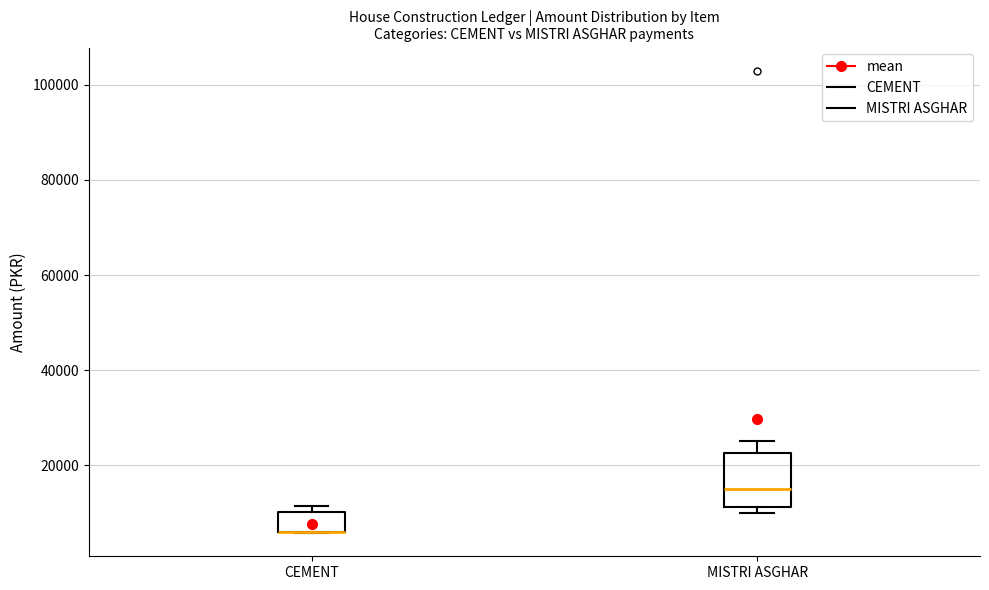

Which box is the tallest, from its lower edge to its upper edge?

MISTRI ASGHAR